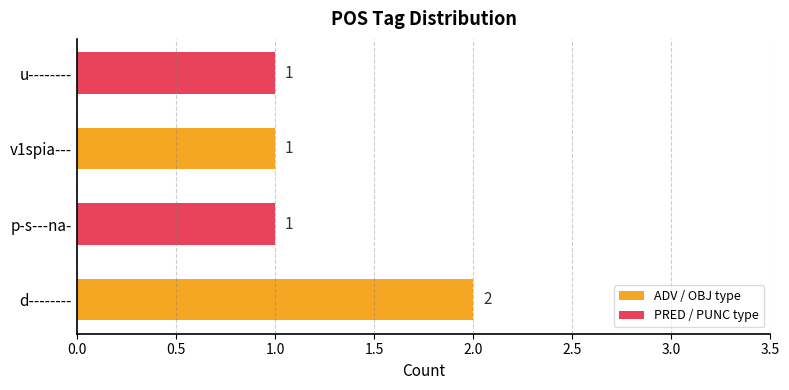

Reading bottom to top, list all the values displayed in this chart.

d--------=2	p-s---na-=1	v1spia---=1	u--------=1